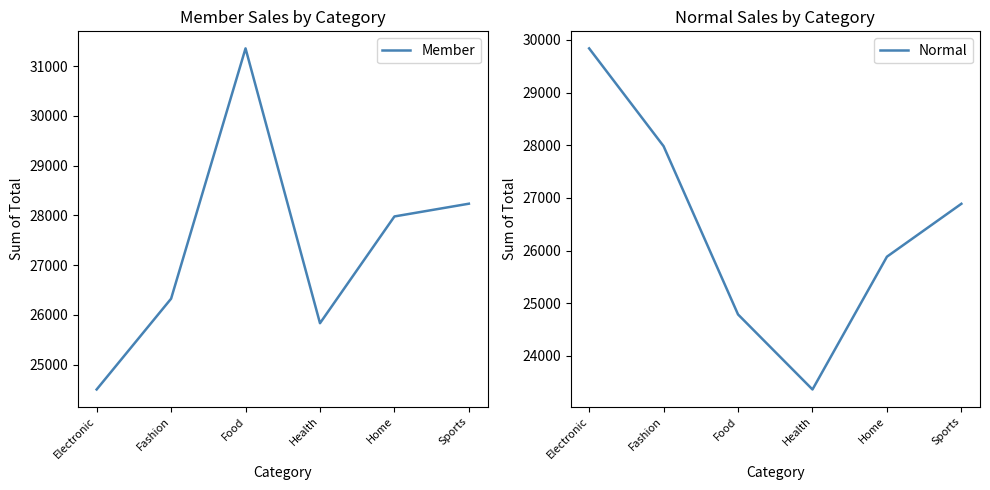

What is the average value of the Normal series?

26457.2